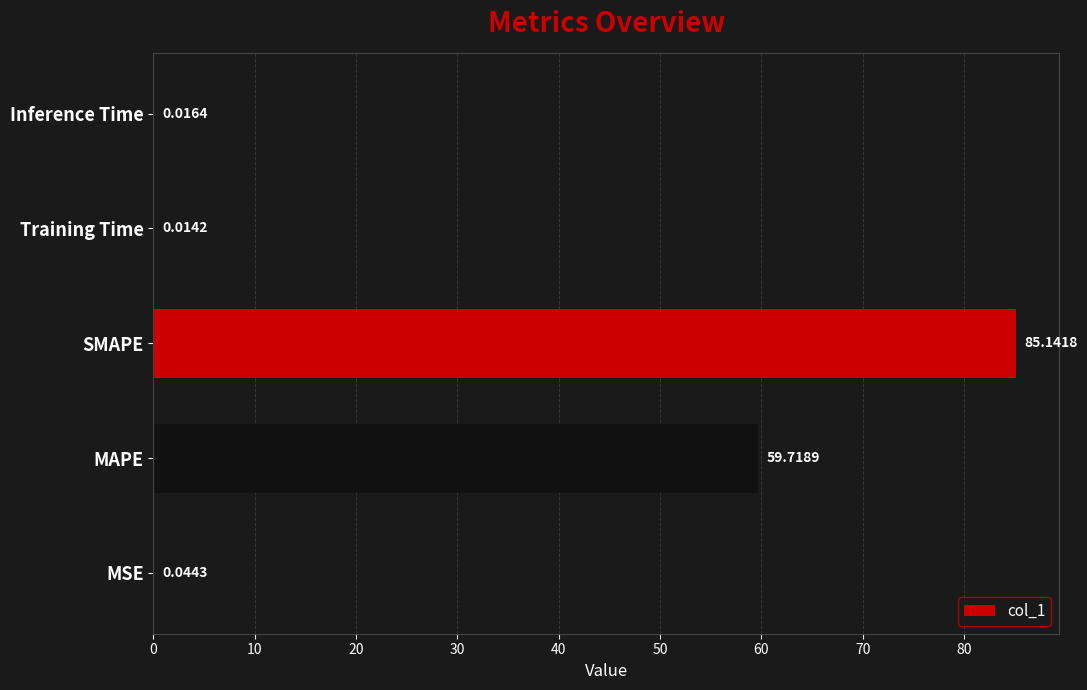

What is the change in value from SMAPE to Inference Time?

-85.1